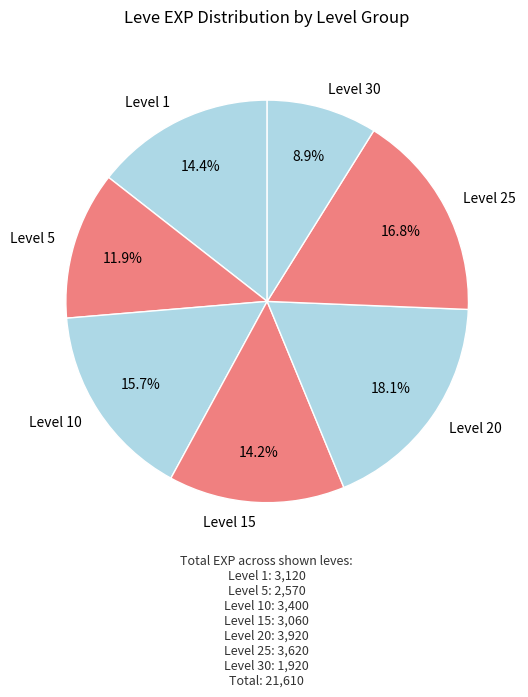

Is there any slice that represents more than half of the pie?

No